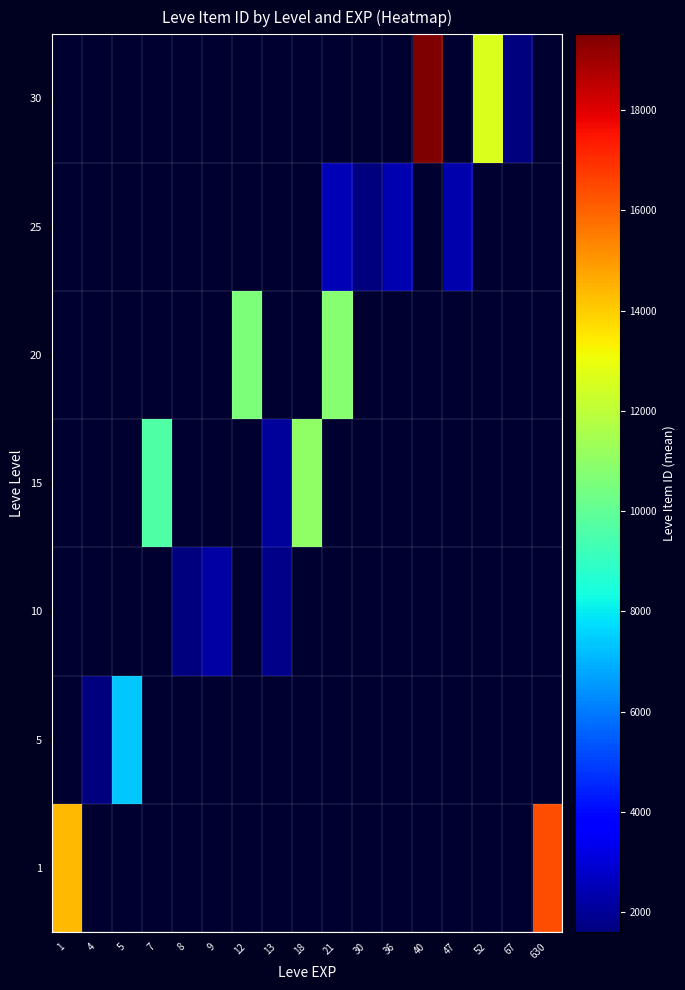

Is it true that 10 equals 1605.0 at 8?

True